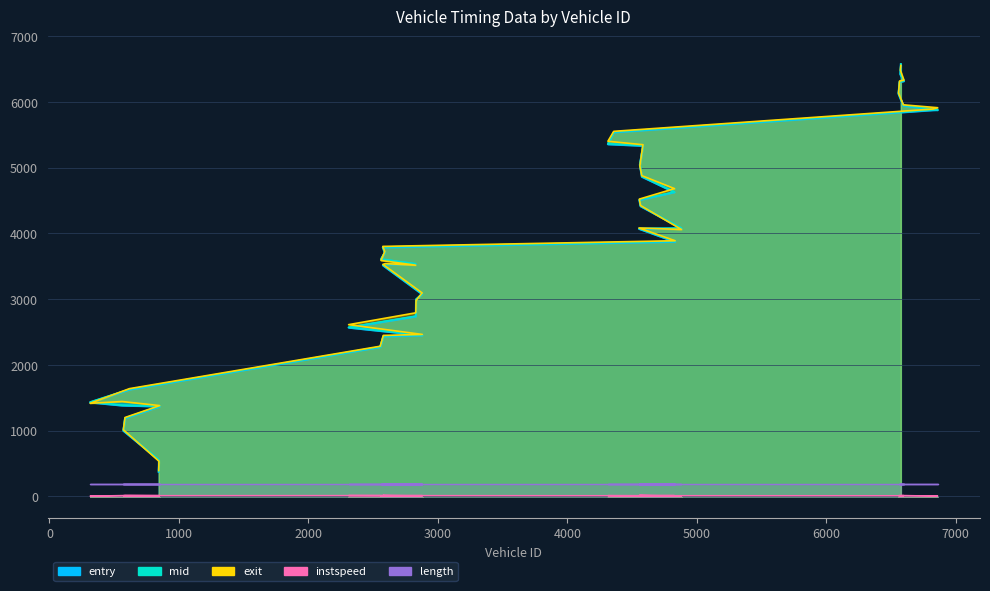

At which label does entry reach its peak?

6577